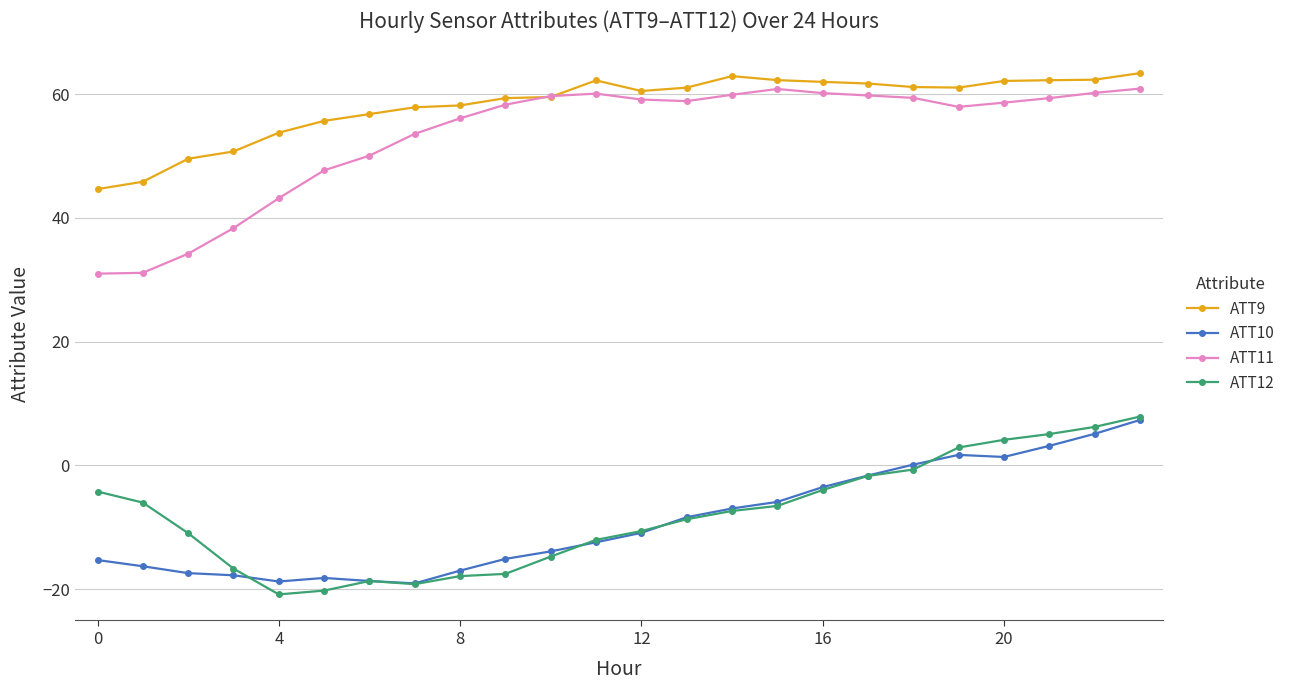

Which series has the largest total across all categories?

ATT9